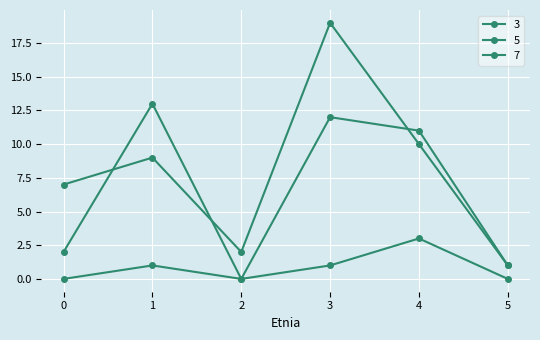

List the series in order of their overall mean, highest first.

7, 5, 3